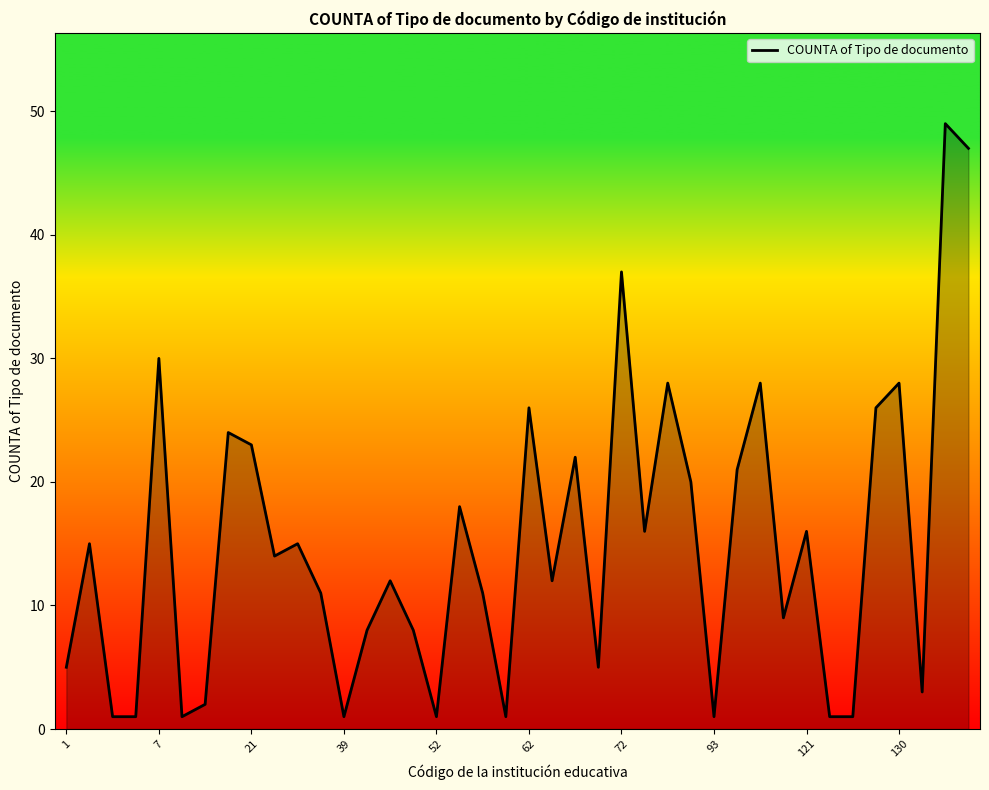

Does the chart have visible grid lines?

No